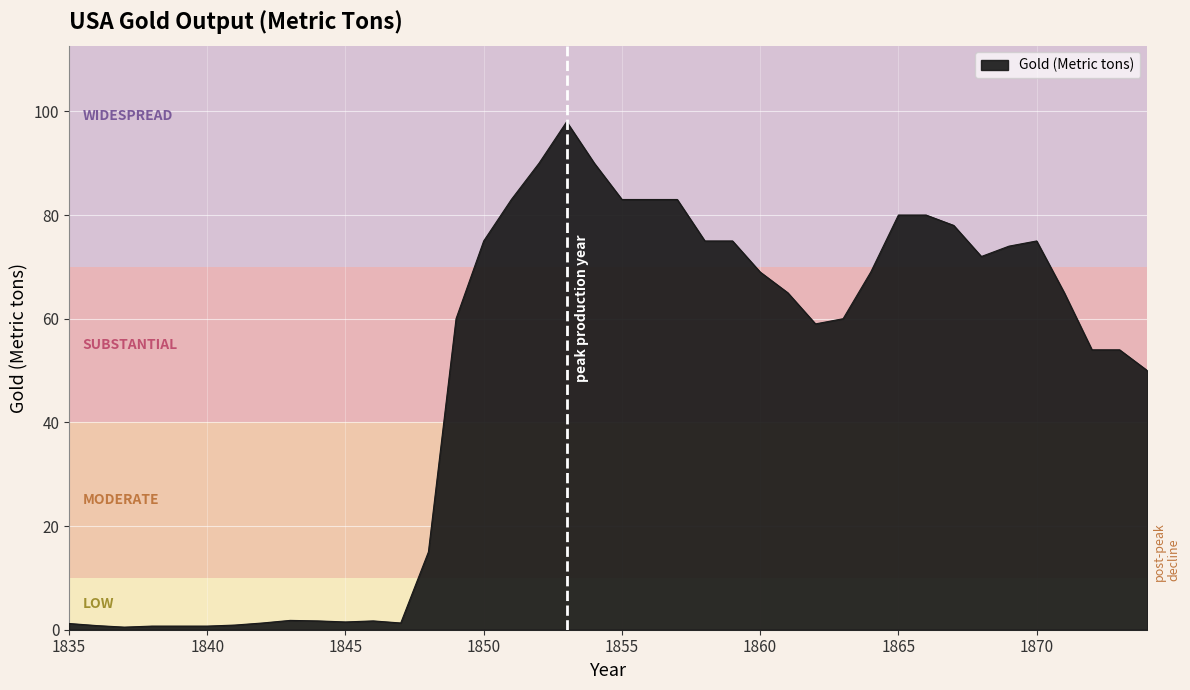

What is the maximum value shown in the chart?

98.0